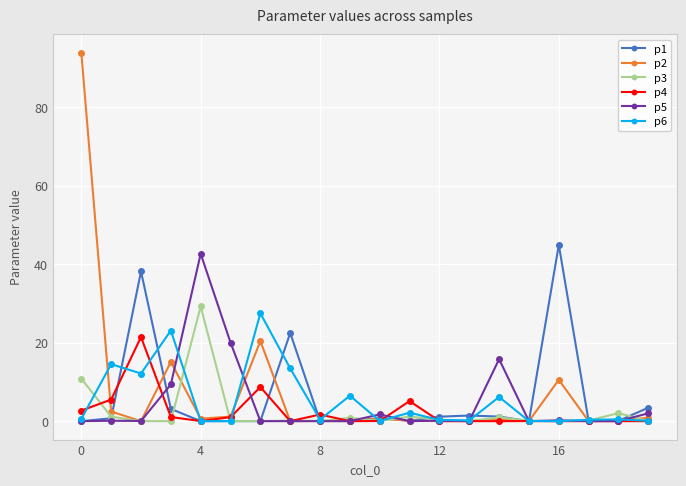

True or false: p2 and p1 cross at least once.

True